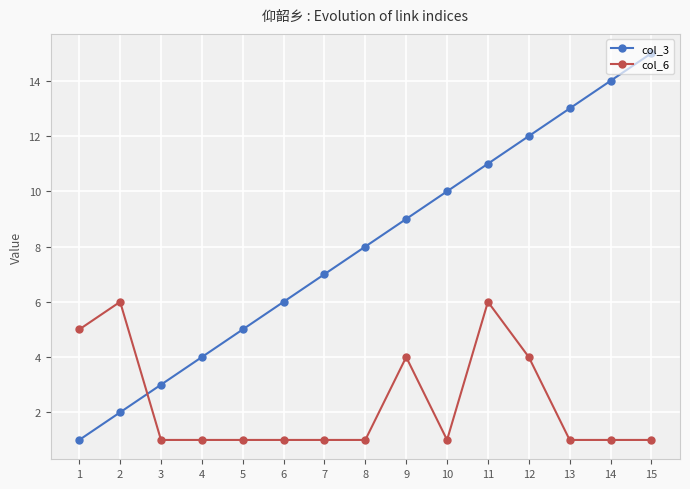

What is the difference between the col_3 values at 8 and 10?

2